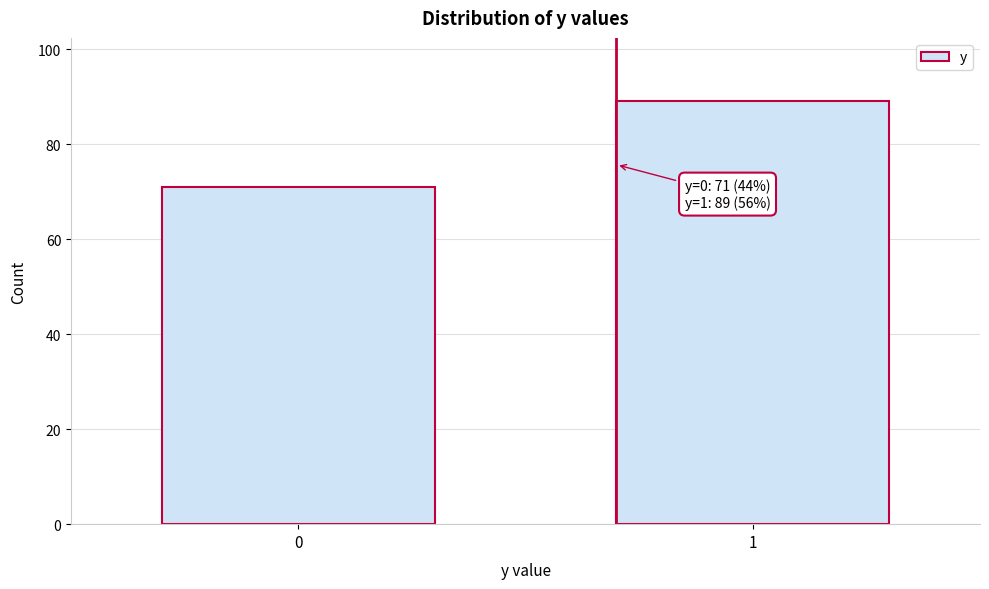

Reading left to right, what are all the values shown in this chart?

71	89